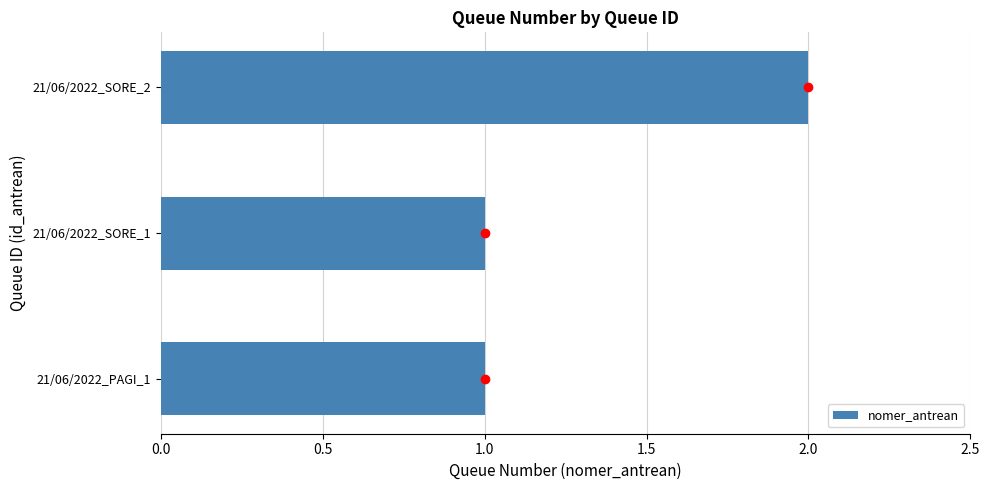

The value at 21/06/2022_PAGI_1 is 1. True or false?

True